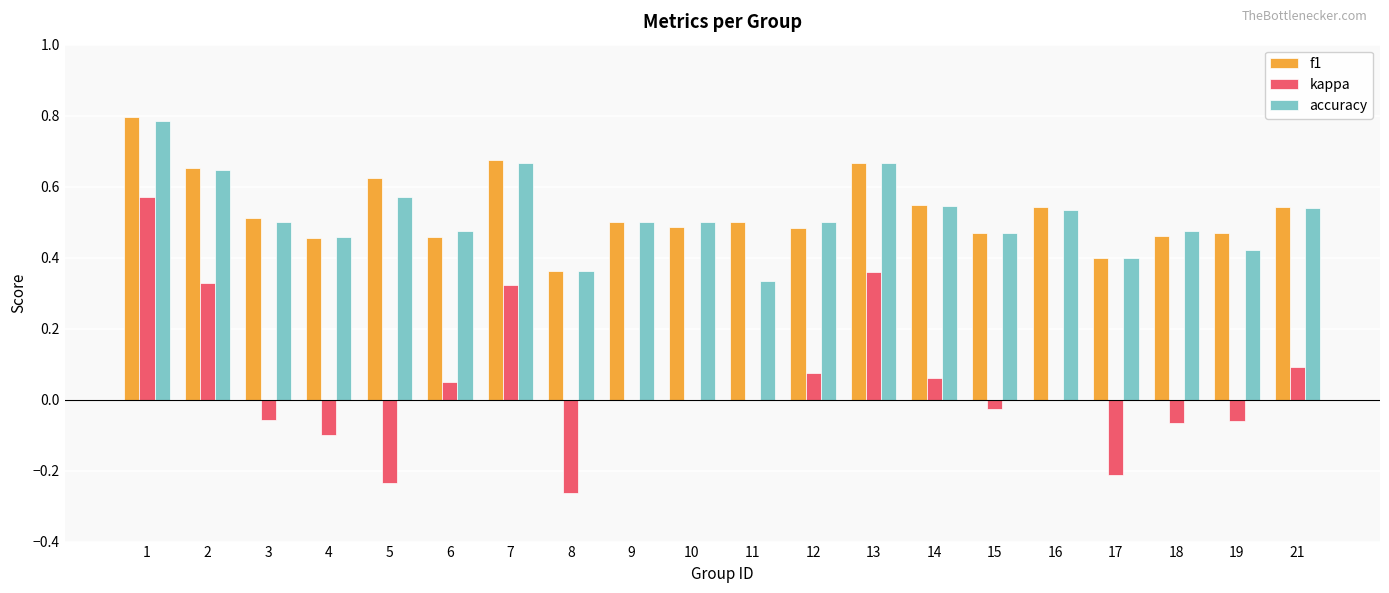

Is it true that f1 equals 0.5 at 16?

True